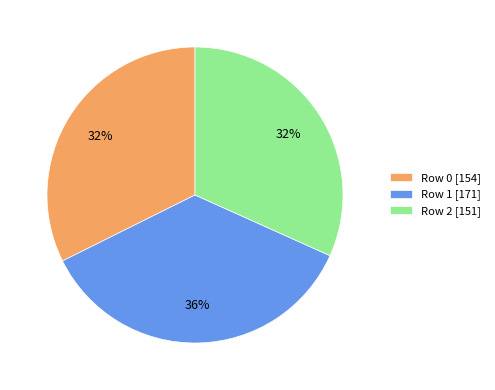

Does any single category account for the majority?

No